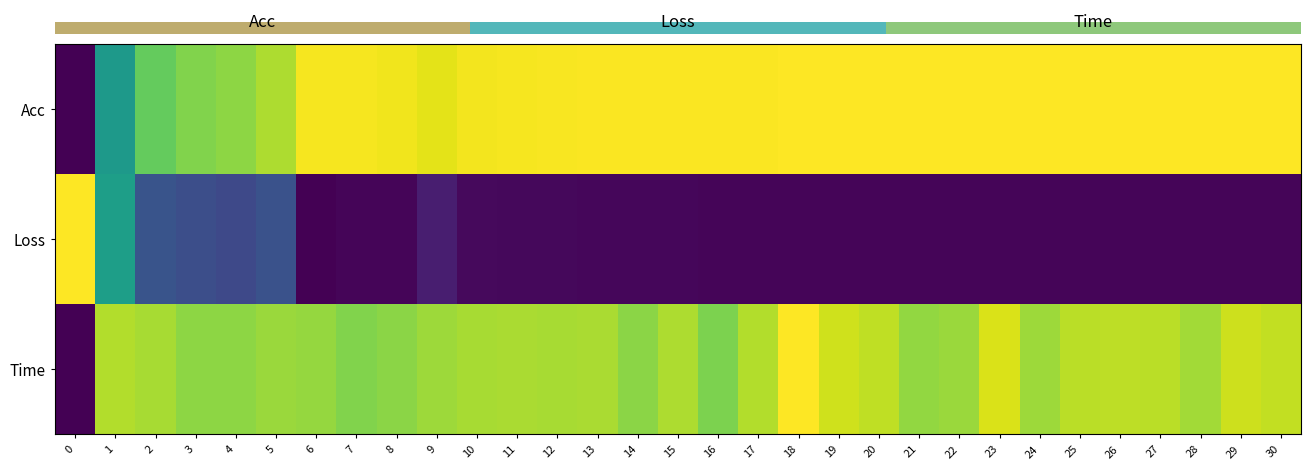

How many values in Time are above zero?

30